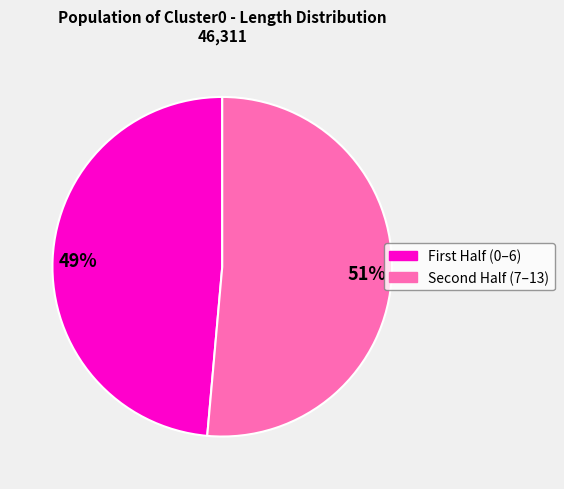

To the nearest percent, what is the average slice percentage?

50%